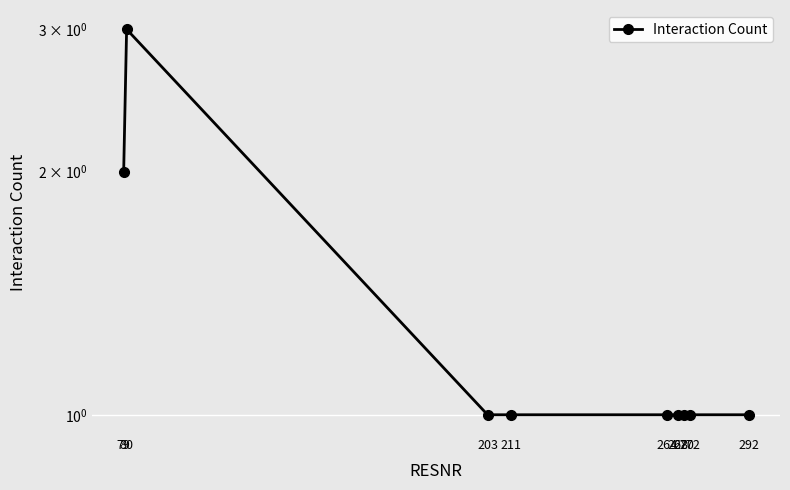

Approximately how many times larger is the value at 292 compared to 272?

1.0